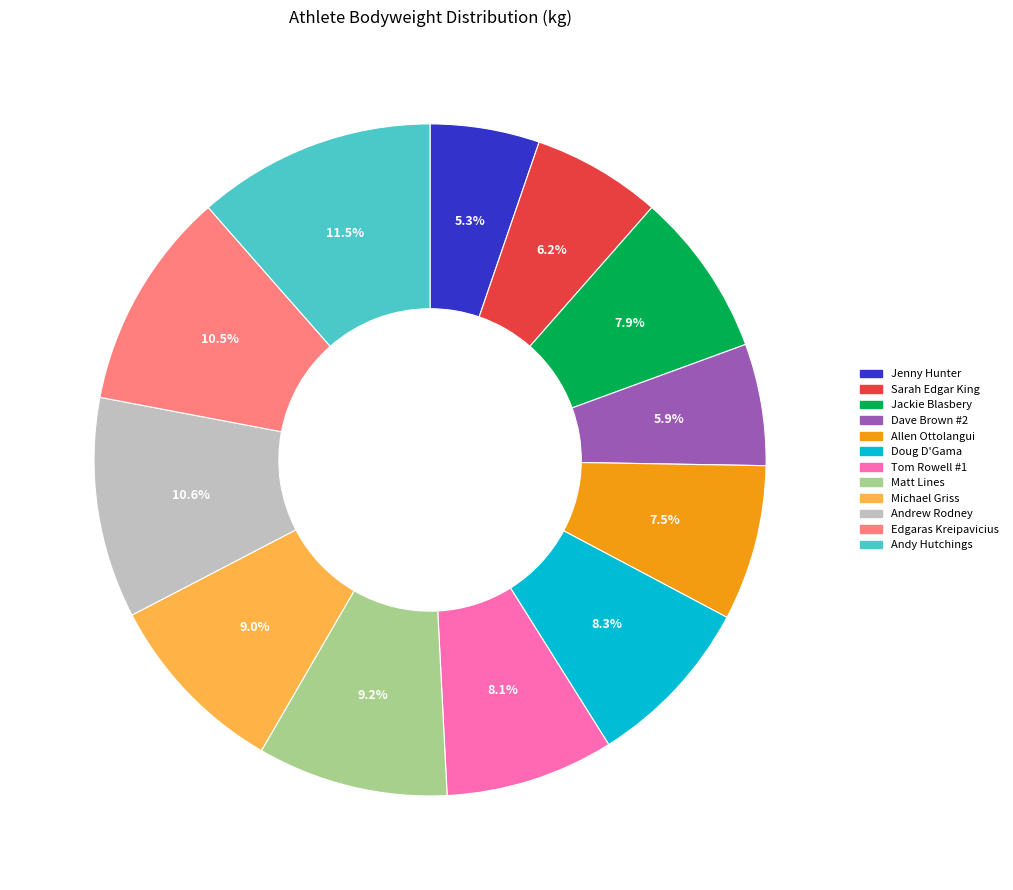

Combined, do Andy Hutchings and Jackie Blasbery account for over 50%?

No